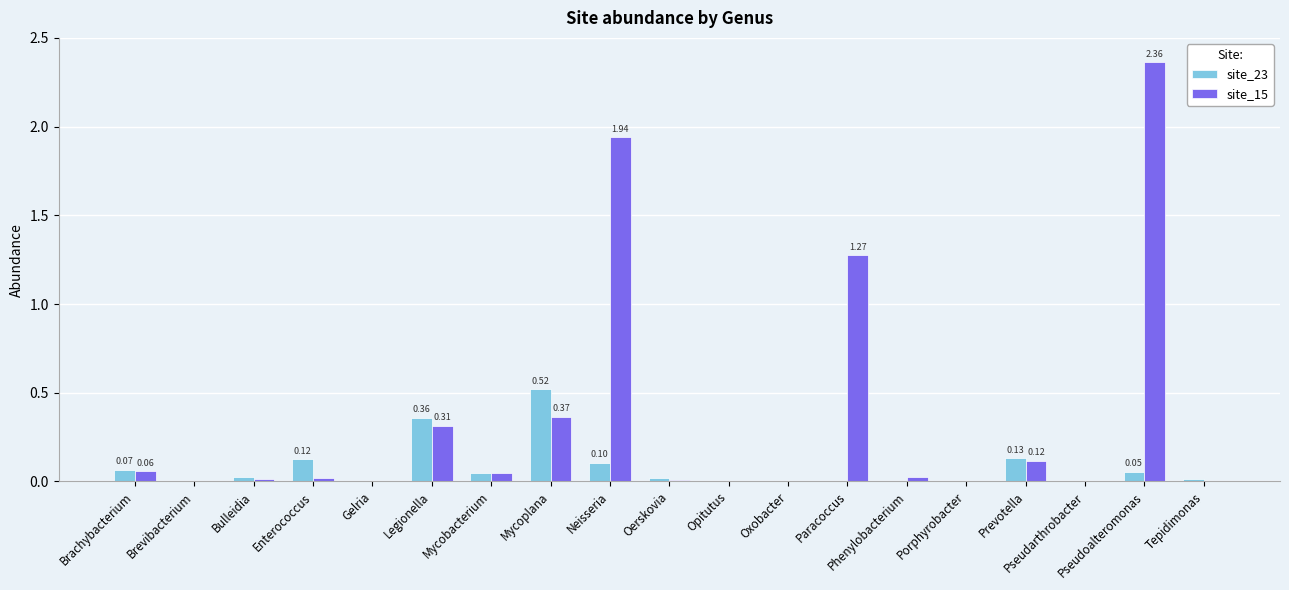

Where is site_15 nearest to the value 1?

Paracoccus